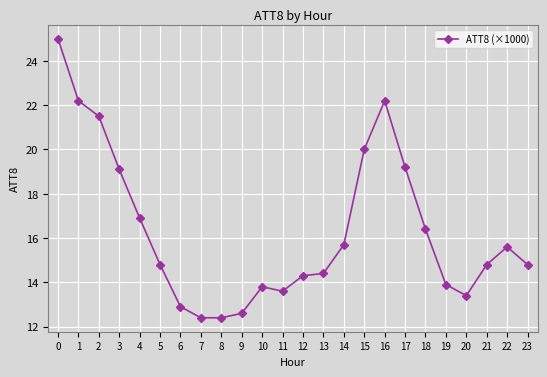

What is the difference between the values at 23 and 13?

0.4